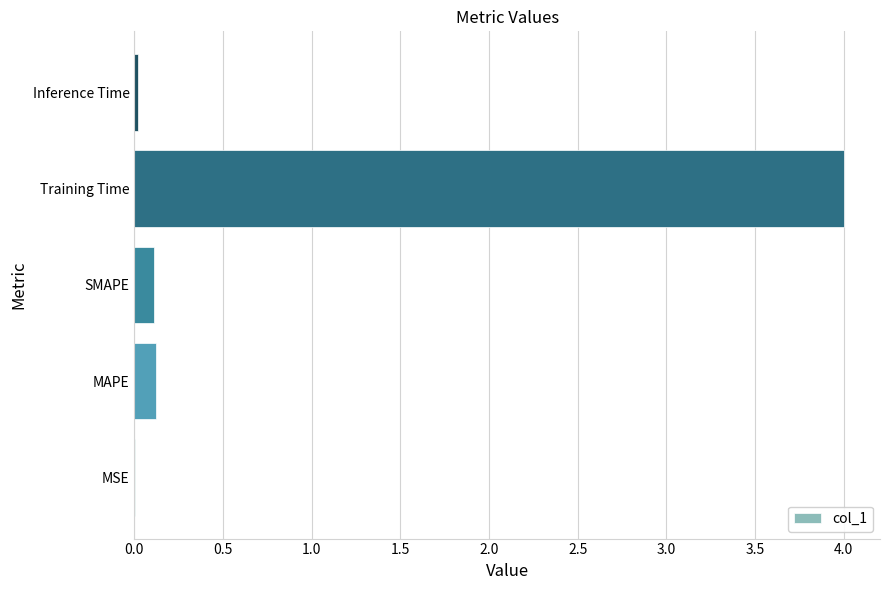

What is the change in value from SMAPE to Training Time?

+3.9